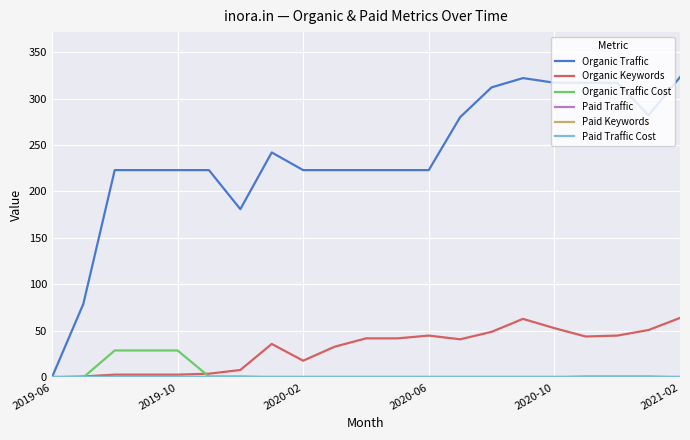

Which series has the widest spread of values?

Organic Traffic